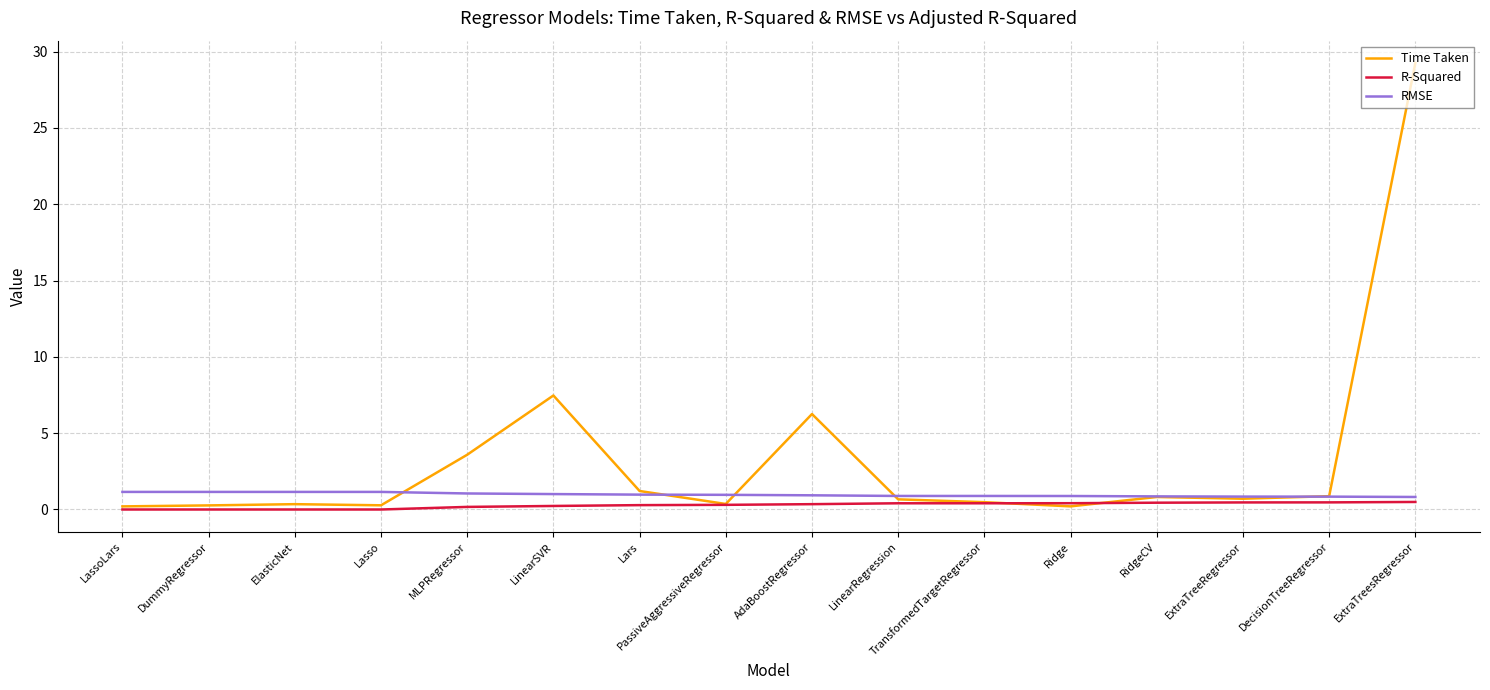

Which series has the largest range (max minus min)?

Time Taken